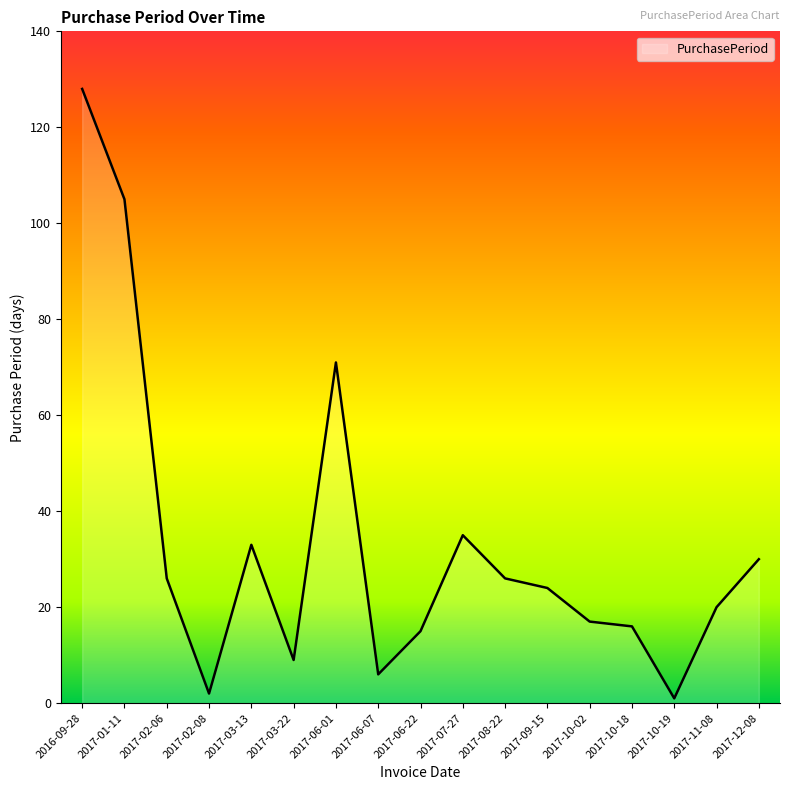

What is the minimum value shown in the chart?

1